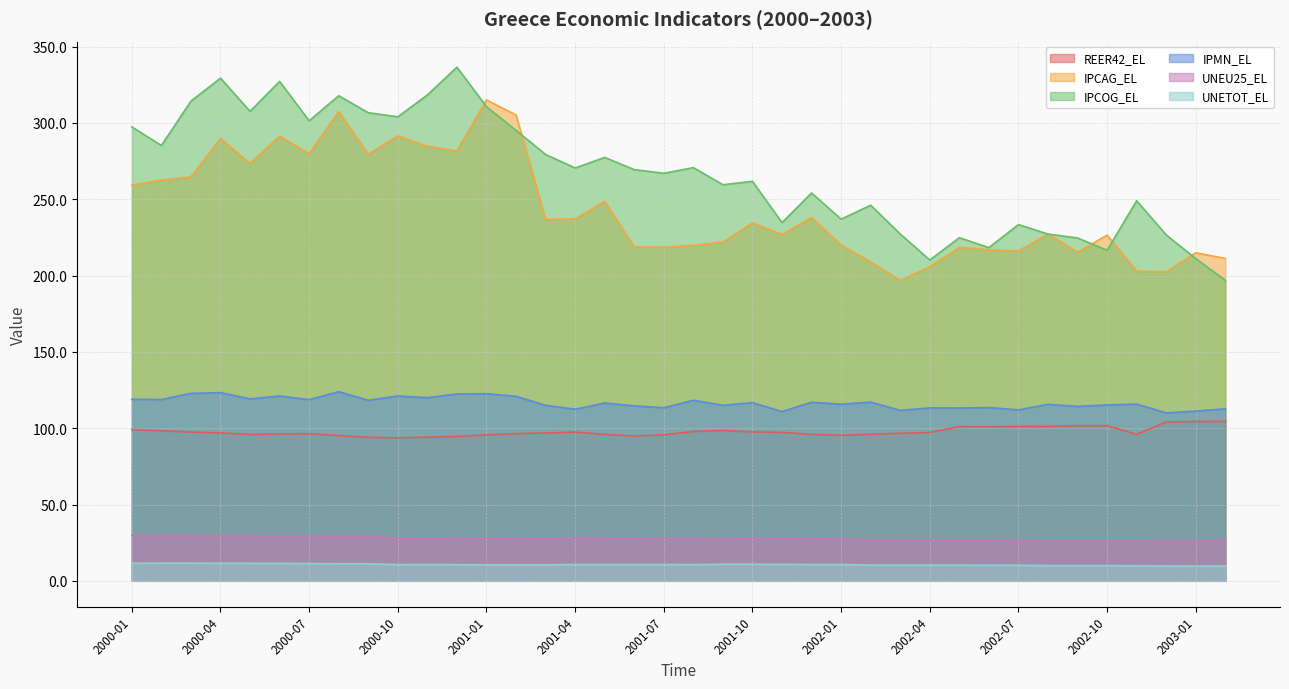

True or false: IPMN_EL and UNETOT_EL cross at least once.

False